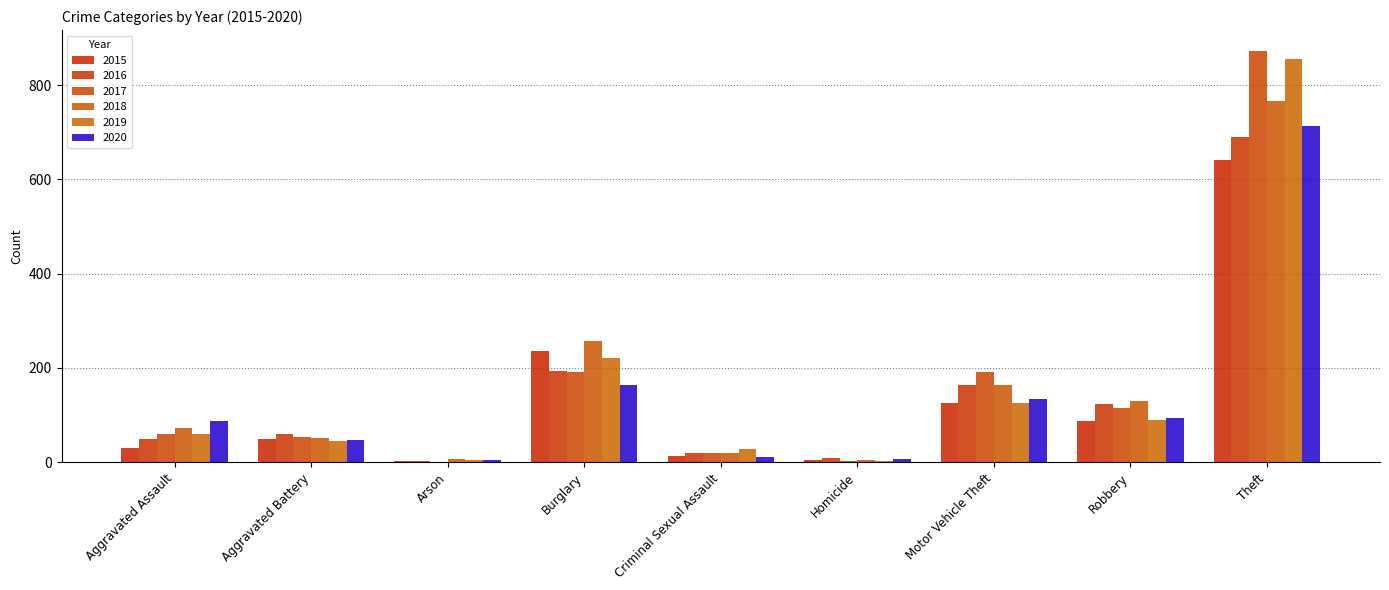

What is the highest value of the 2017 series?

873